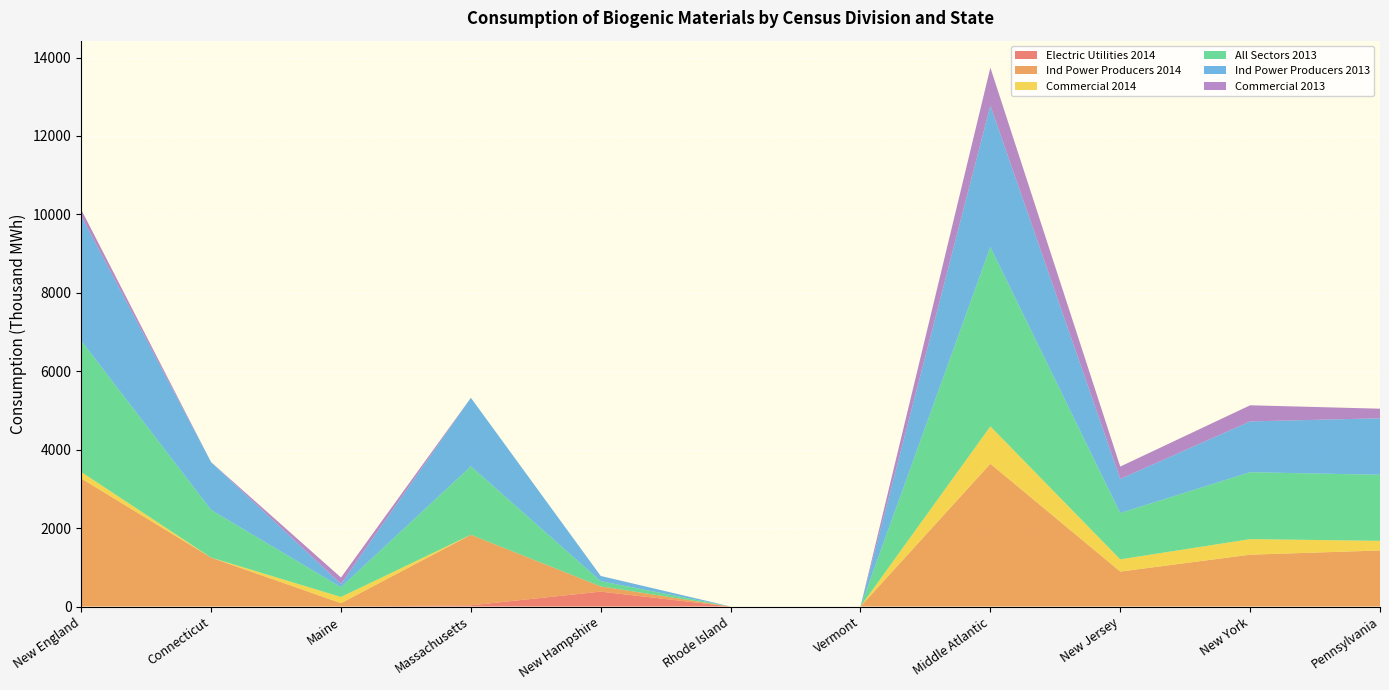

Reading left to right, list all the values displayed in this chart.

Electric Utilities 2014: New England=0	Connecticut=0	Maine=0	Massachusetts=30	New Hampshire=379	Rhode Island=0	Vermont=0	Middle Atlantic=0	New Jersey=0	New York=0	Pennsylvania=0
Ind Power Producers 2014: New England=3266	Connecticut=1247	Maine=85	Massachusetts=1799	New Hampshire=134	Rhode Island=0	Vermont=0	Middle Atlantic=3641	New Jersey=891	New York=1322	Pennsylvania=1429
Commercial 2014: New England=165	Connecticut=0	Maine=158	Massachusetts=0	New Hampshire=0	Rhode Island=0	Vermont=0	Middle Atlantic=953	New Jersey=311	New York=396	Pennsylvania=246
All Sectors 2013: New England=3345	Connecticut=1217	Maine=248	Massachusetts=1747	New Hampshire=133	Rhode Island=0	Vermont=0	Middle Atlantic=4575	New Jersey=1183	New York=1707	Pennsylvania=1685
Ind Power Producers 2013: New England=3181	Connecticut=1217	Maine=84	Massachusetts=1747	New Hampshire=133	Rhode Island=0	Vermont=0	Middle Atlantic=3606	New Jersey=870	New York=1296	Pennsylvania=1440
Commercial 2013: New England=164	Connecticut=0	Maine=164	Massachusetts=0	New Hampshire=0	Rhode Island=0	Vermont=0	Middle Atlantic=969	New Jersey=314	New York=411	Pennsylvania=245